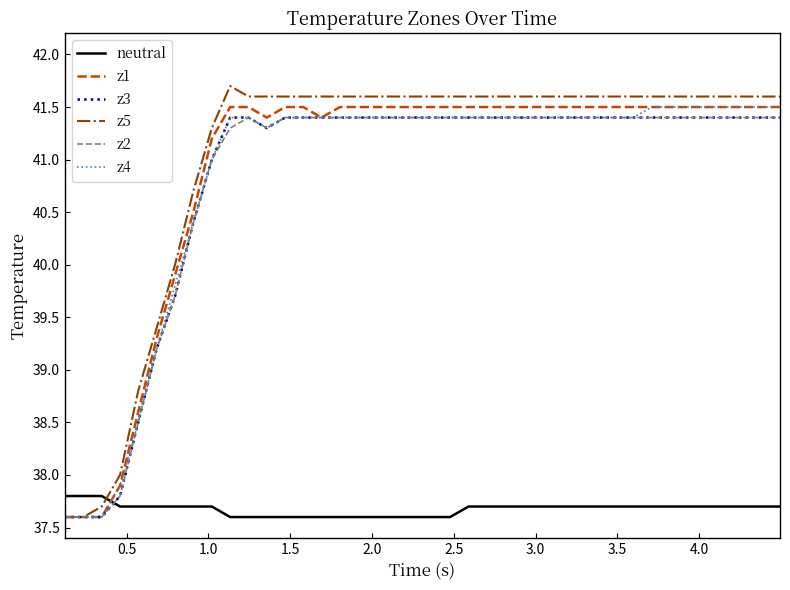

True or false: neutral and z3 intersect in this chart.

True